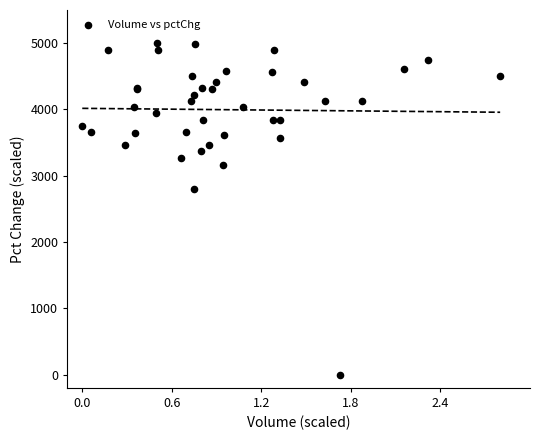

What Y value in the scatter plot is closest to 2500?

2804.6